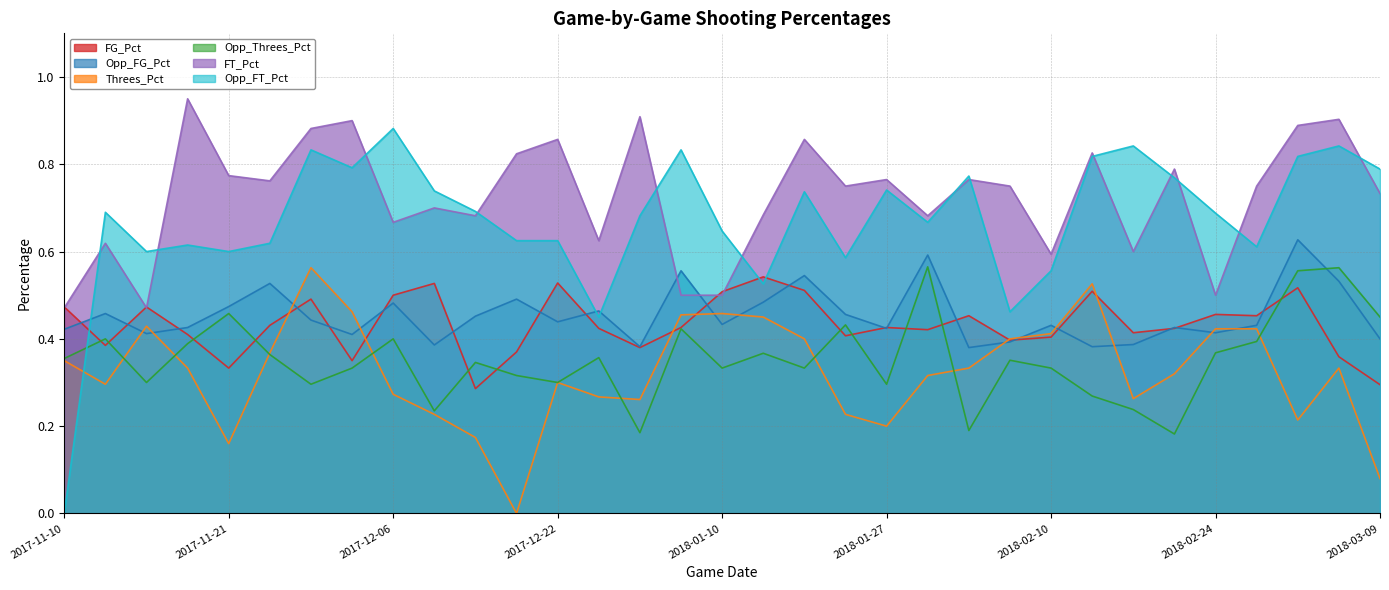

Which category has the lowest value in the Opp_FT_Pct series?

2017-11-10